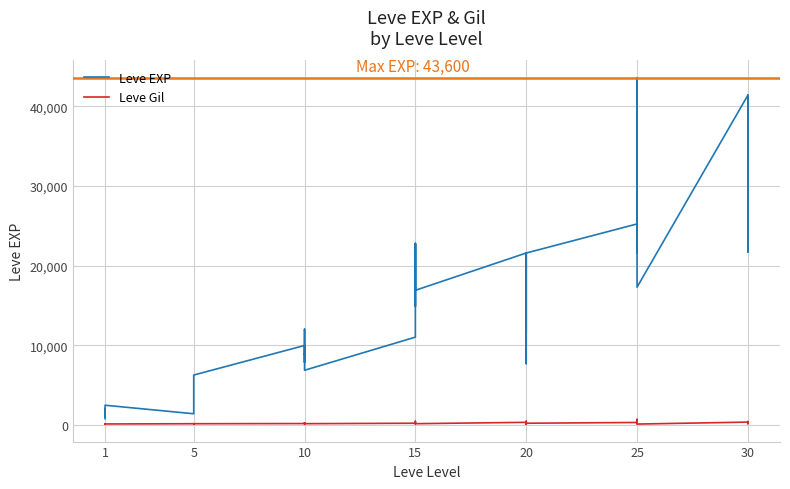

What is the value of the Leve Gil point at the 4th from the left?

113